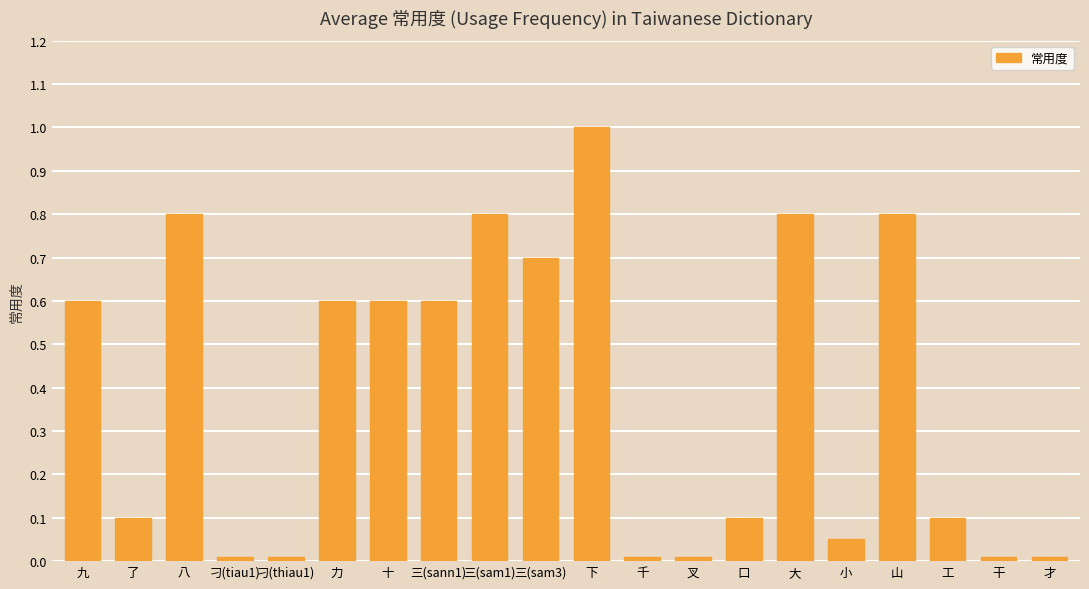

True or false: the data shows 0.8 at 三(sam1).

True